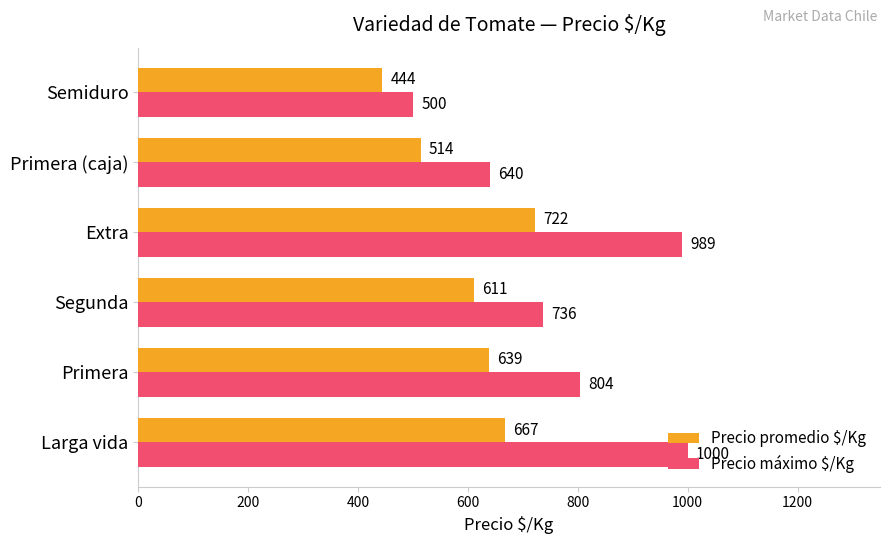

How many data points does each series have?

6